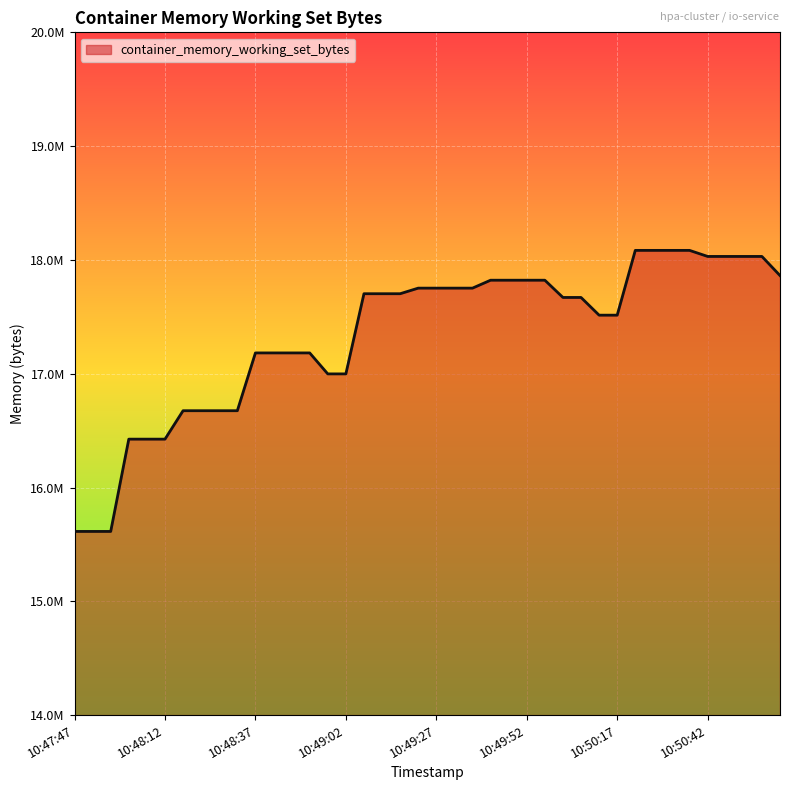

Is this an area chart (filled region under the line)?

Yes